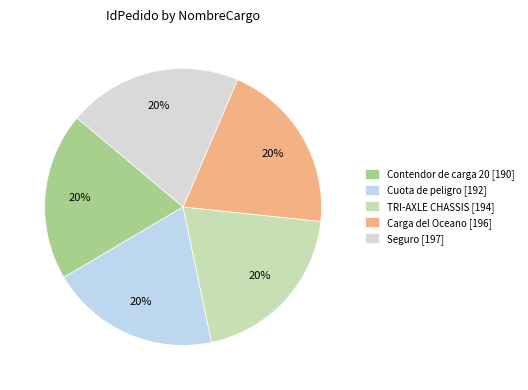

How many segments does this pie chart have?

5